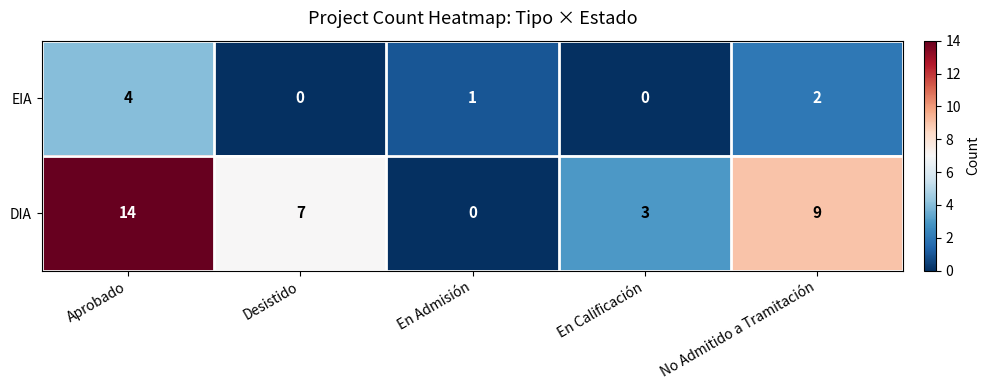

What is the difference between the maximum and minimum values in the DIA series?

14